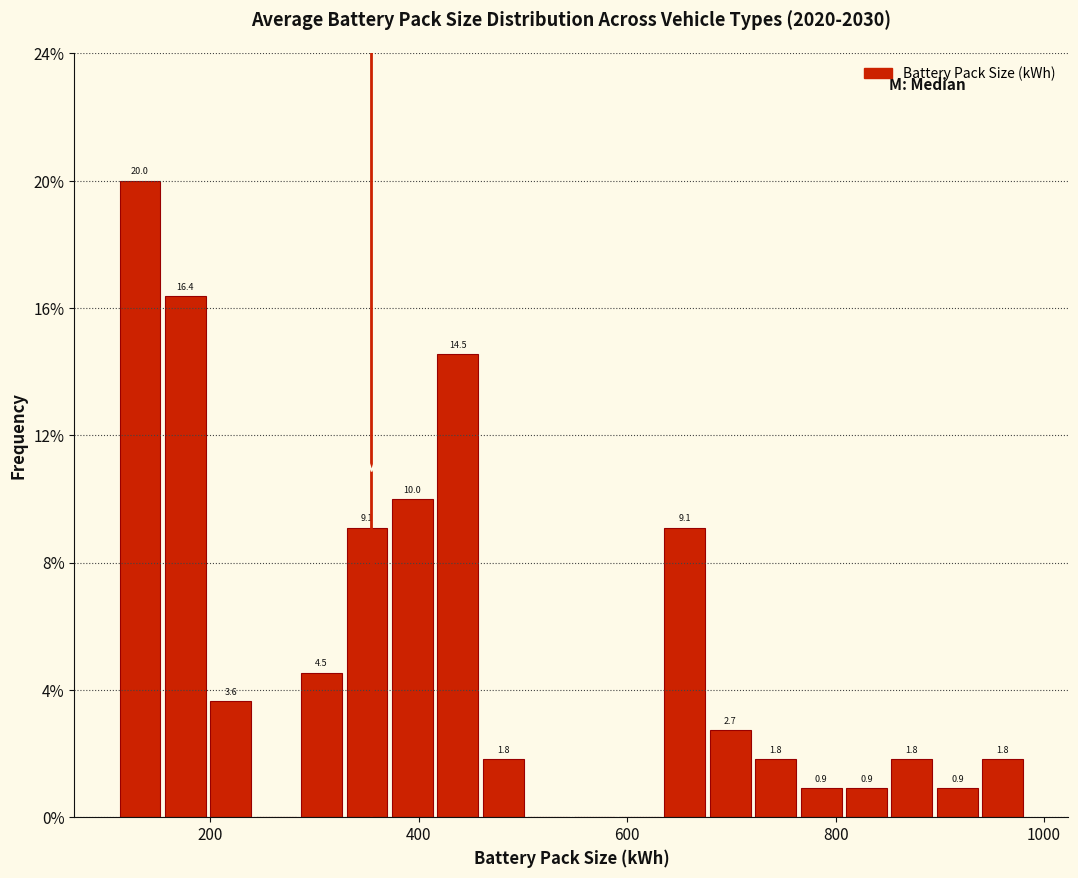

Around what value on the x-axis is the tallest bar? Give the approximate position of its centre, as read against the axis.

140